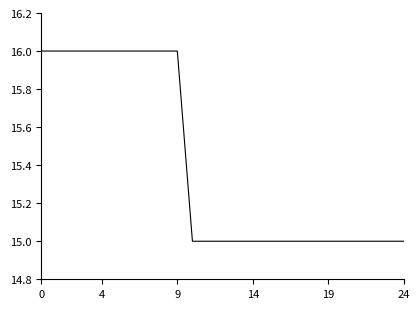

Reading right to left, what are all the values shown in this chart?

15	15	15	15	15	15	15	15	15	15	15	15	15	15	15	16	16	16	16	16	16	16	16	16	16